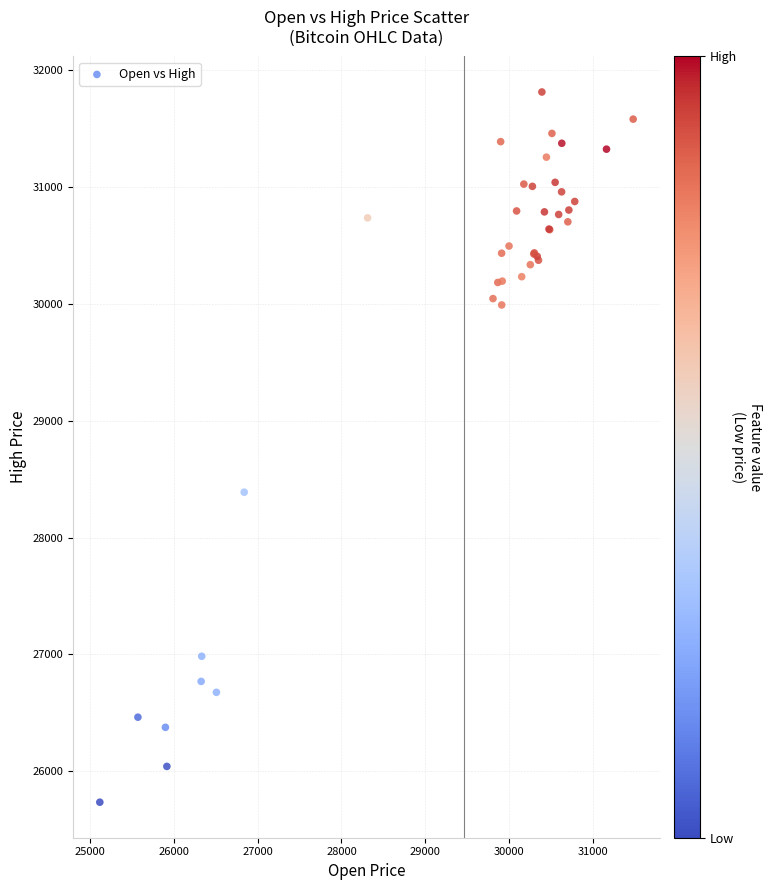

What Y value in the scatter plot is closest to 28774?

28389.0